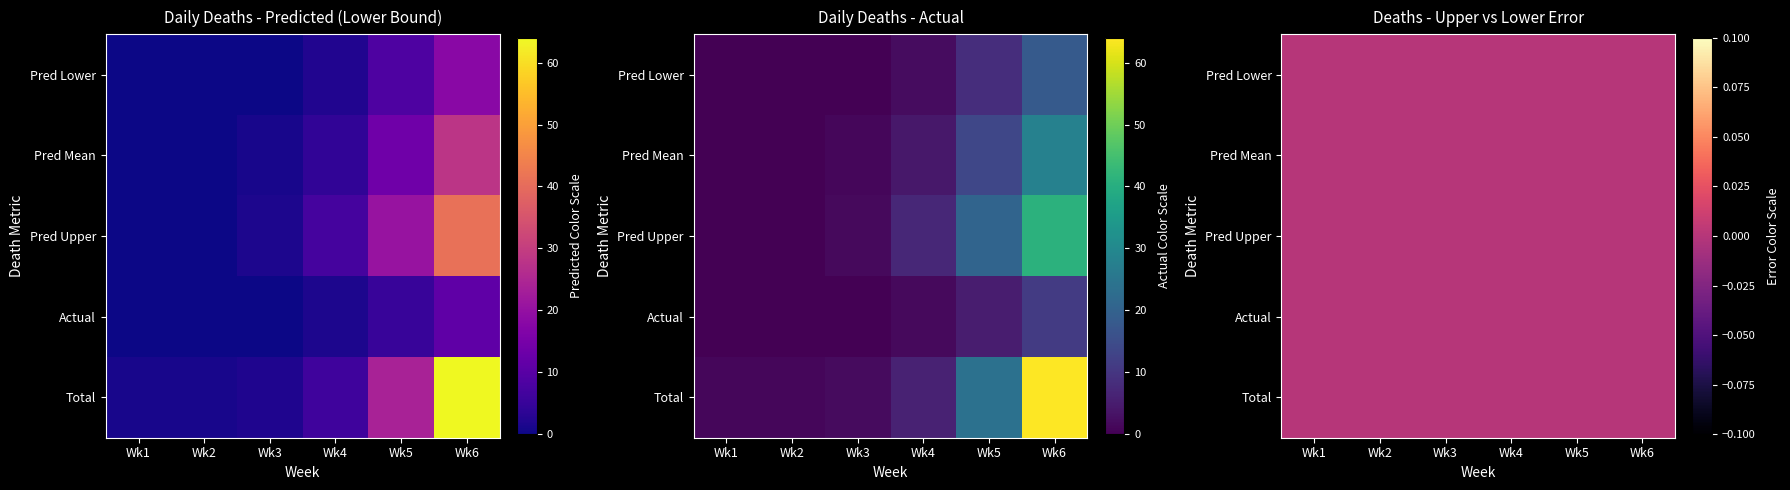

Rank the series by their maximum value, from lowest to highest.

actual_deaths, predicted_deaths_lower, predicted_deaths_mean, predicted_deaths_upper, total_deaths